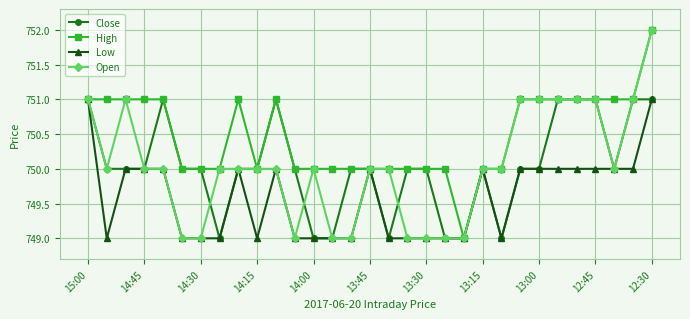

What is the smallest value displayed?

749